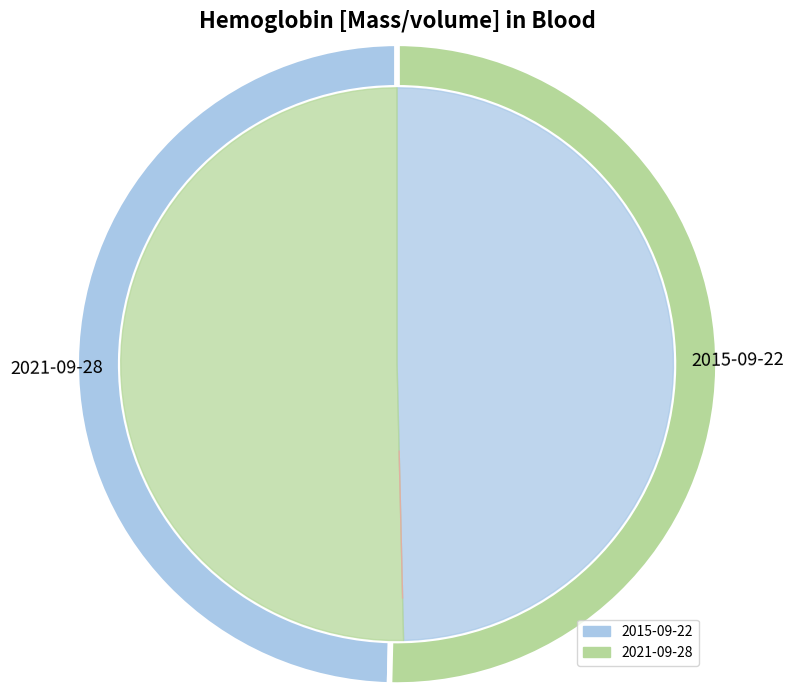

Between 2015-09-22T20:34:49Z and 2021-09-28T20:34:49Z, which is larger?

2021-09-28T20:34:49Z